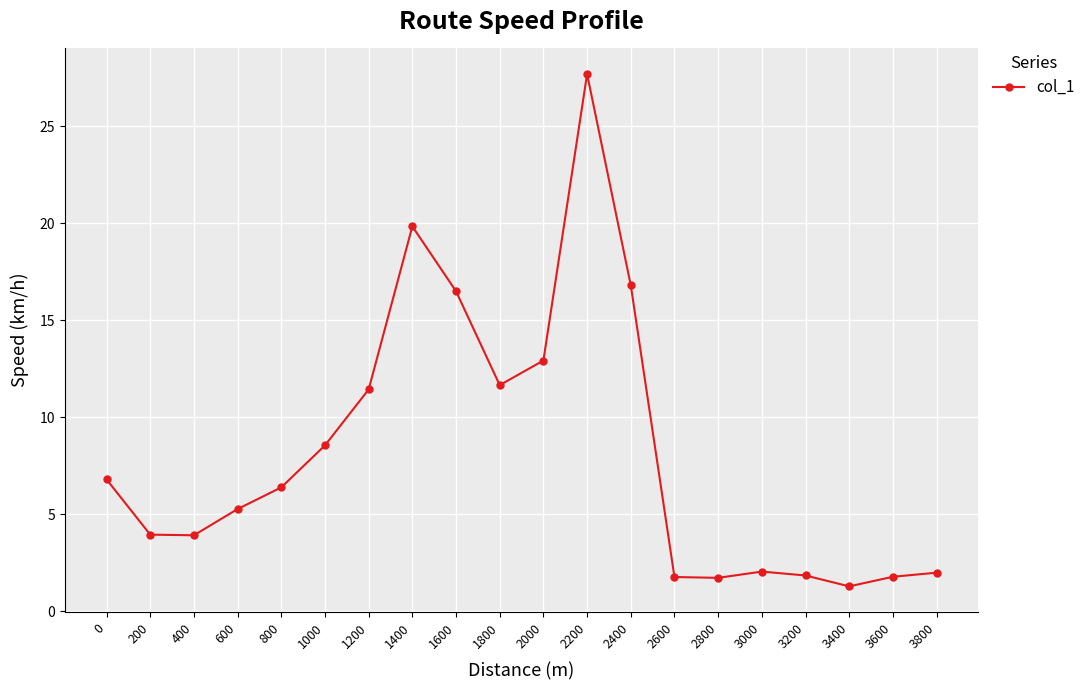

How many lines are shown in the chart?

1